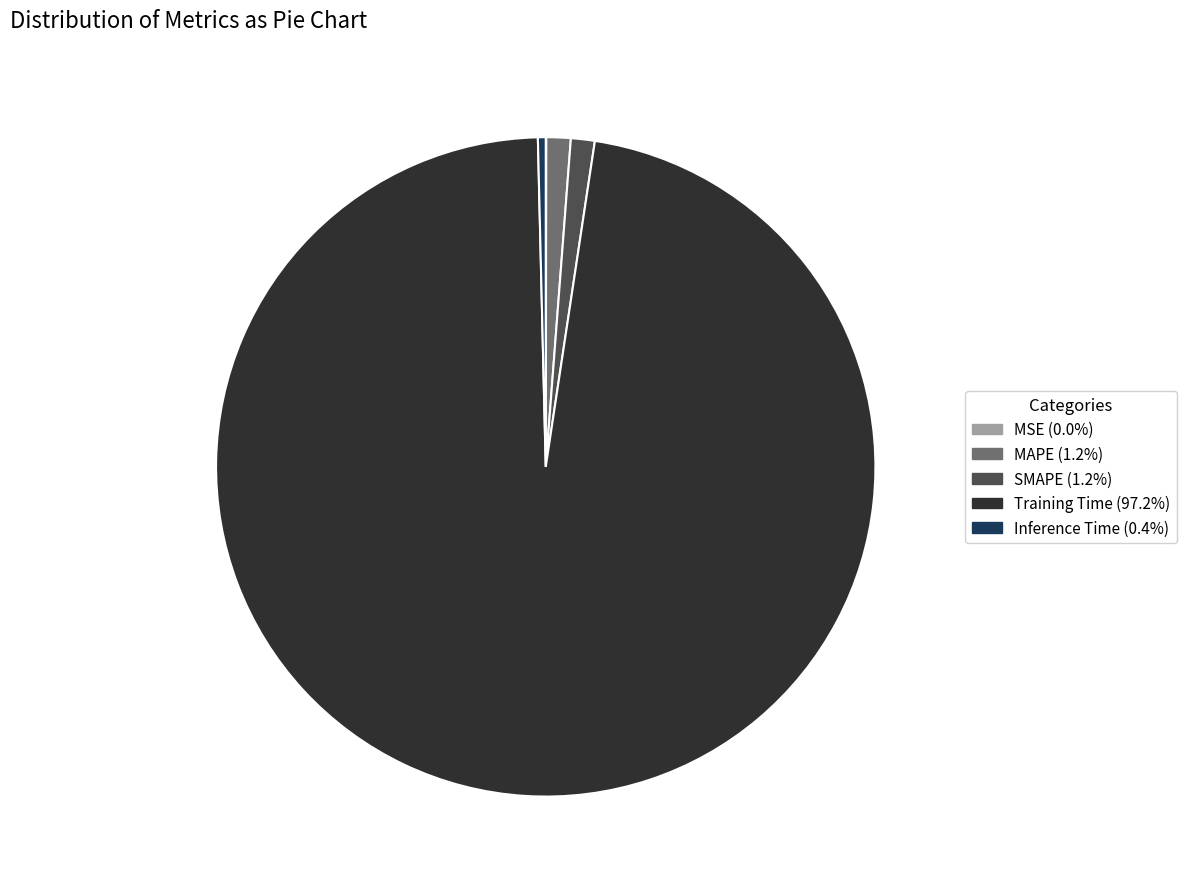

What is the largest slice in the pie chart?

Training Time